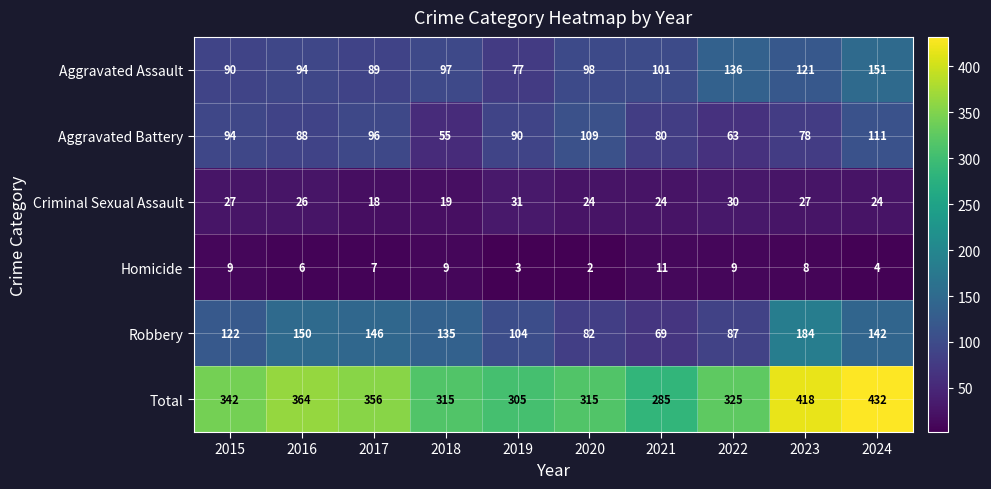

Which label corresponds to the largest value in the chart?

2024